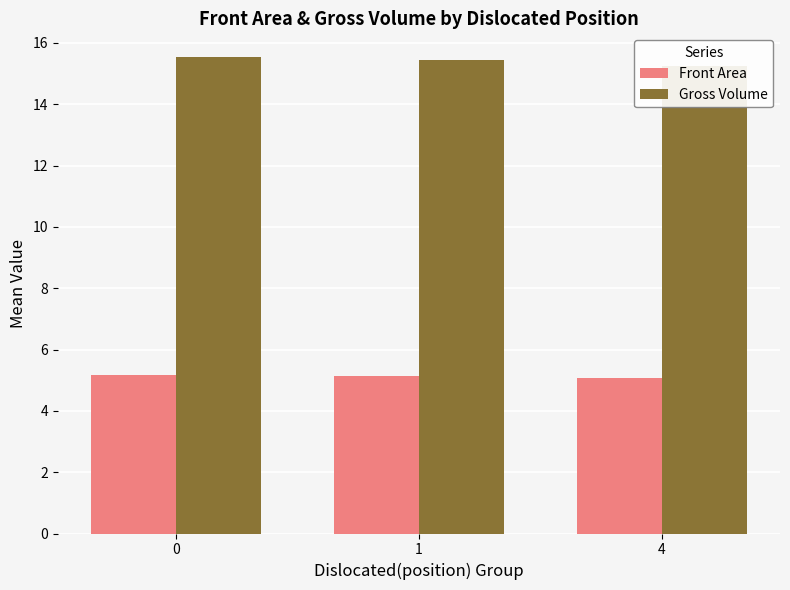

Is the value of Front Area at 1 greater than the value of Gross Volume at 4?

No